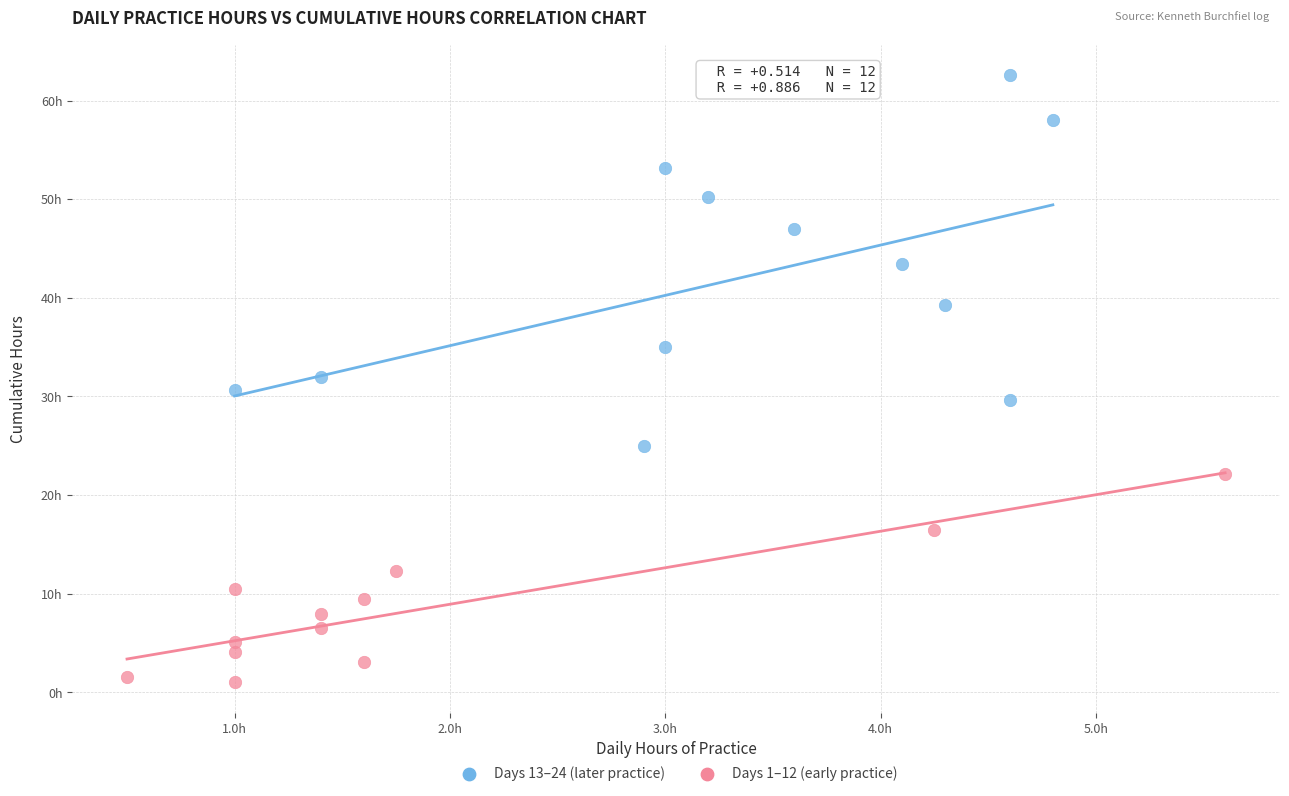

Which series reaches the minimum Y coordinate?

Days 1–12 (early practice)